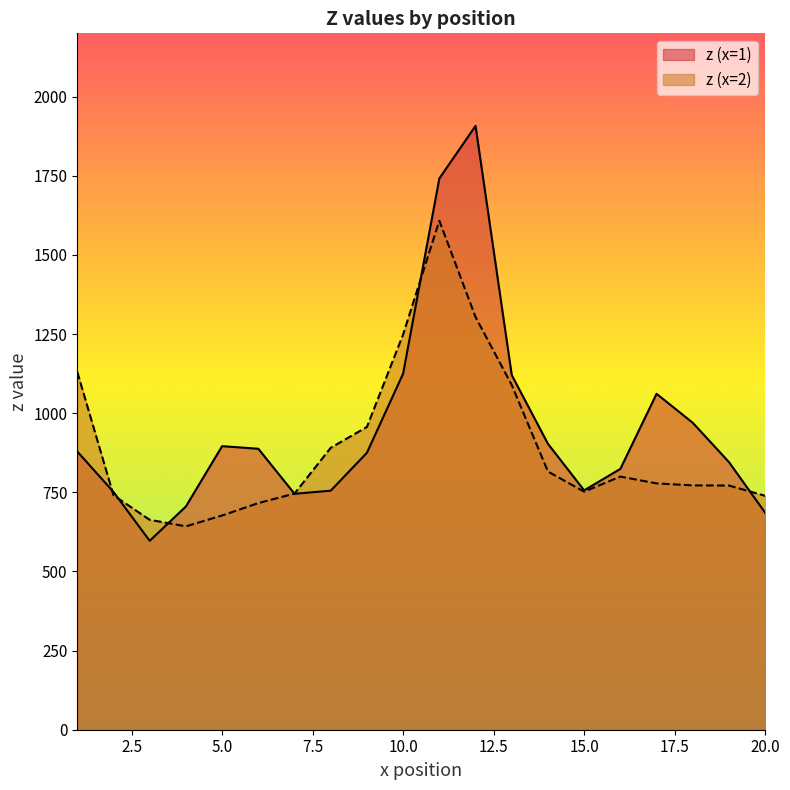

In z, how many points are lower than both neighbors (excluding endpoints)?

3